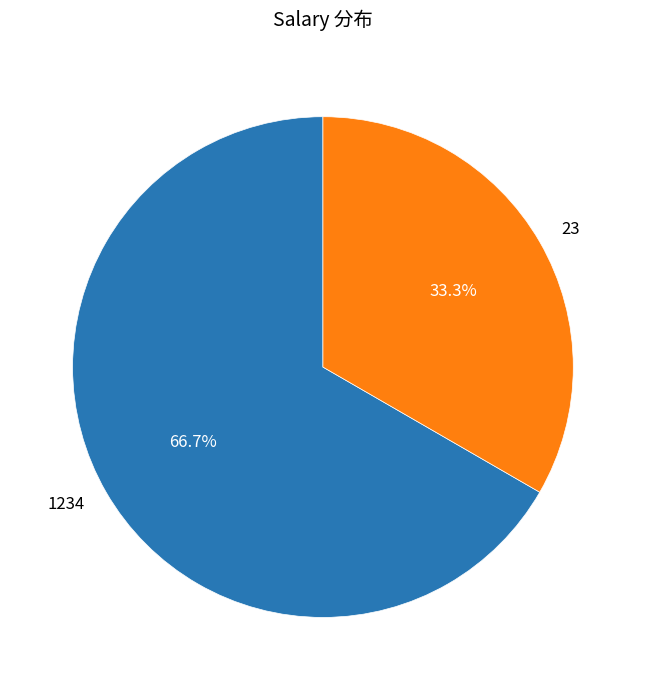

Is 23 the majority of the pie?

No